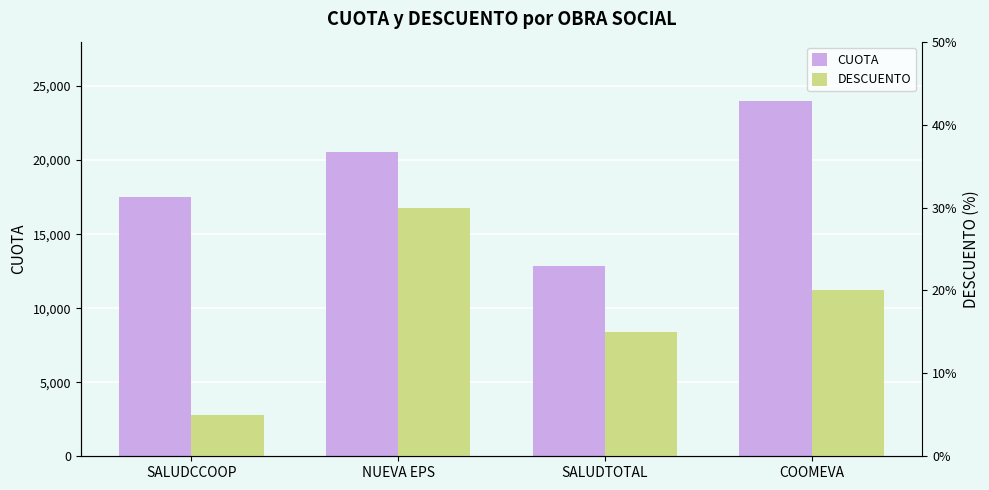

Reading right to left, list all the values displayed in this chart.

CUOTA: COOMEVA=23990	SALUDTOTAL=12850	NUEVA EPS=20540	SALUDCCOOP=17500
DESCUENTO: COOMEVA=20	SALUDTOTAL=15	NUEVA EPS=30	SALUDCCOOP=5